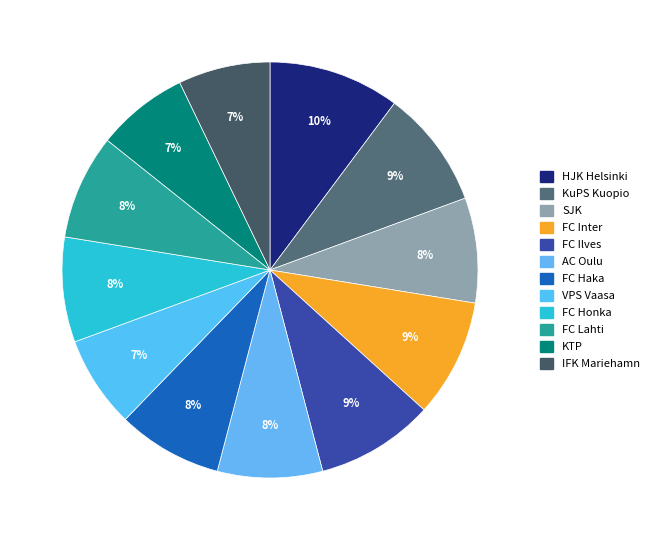

Is it true that HJK Helsinki is 23% of the pie?

False